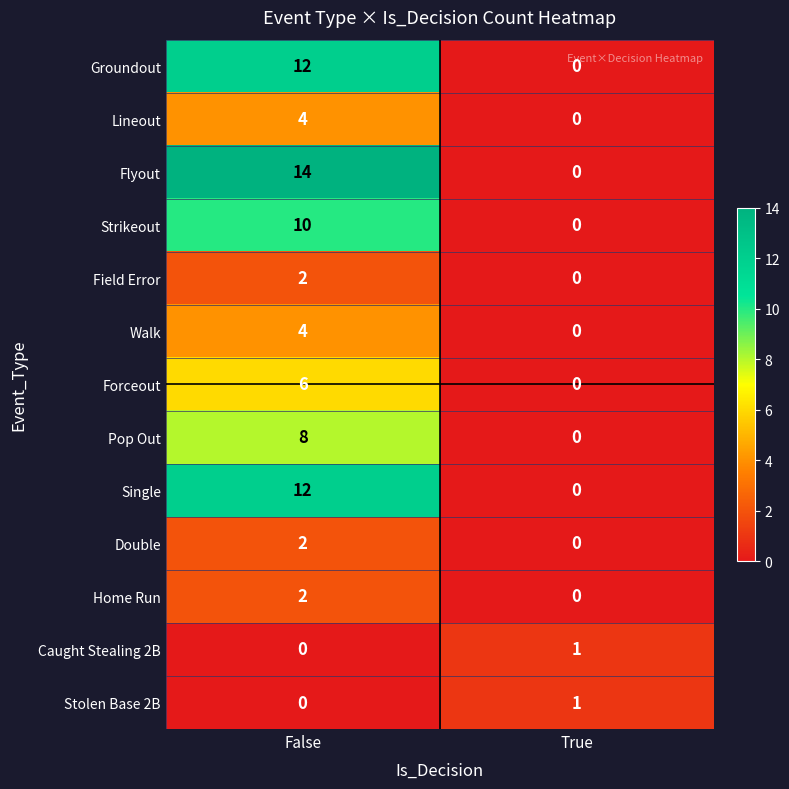

List the labels in order of Stolen Base 2B value, largest first.

True, False